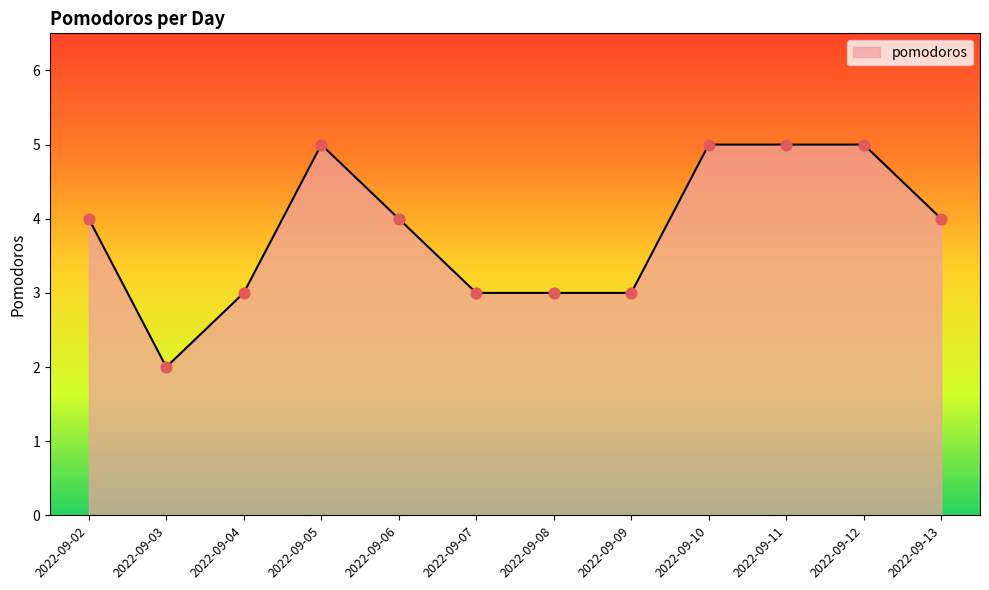

Between 2022-09-08 and 2022-09-12, which is larger?

2022-09-12